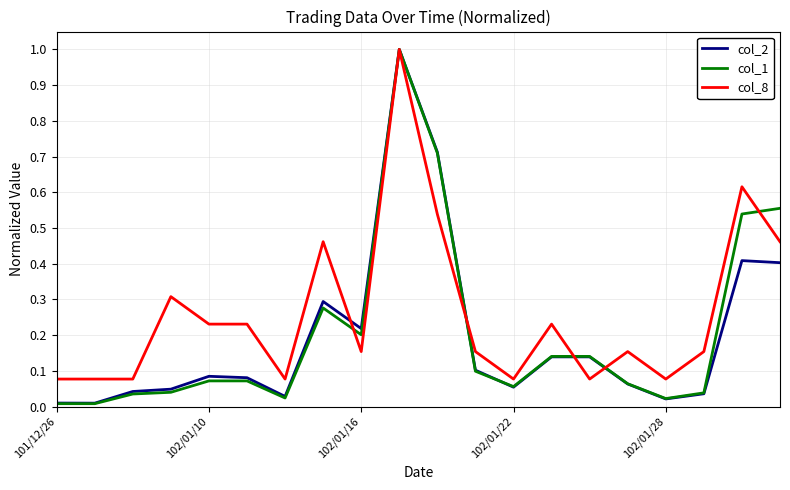

What is the greatest value displayed?

1.0